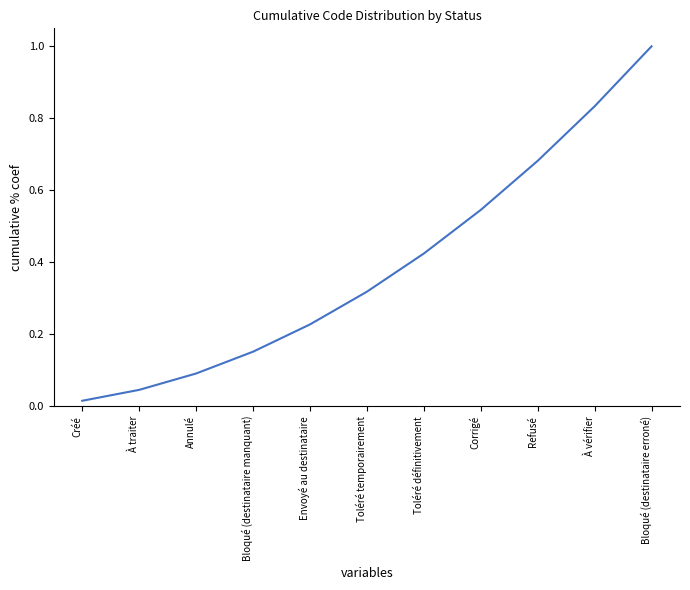

What is the maximum value shown in the chart?

1.0